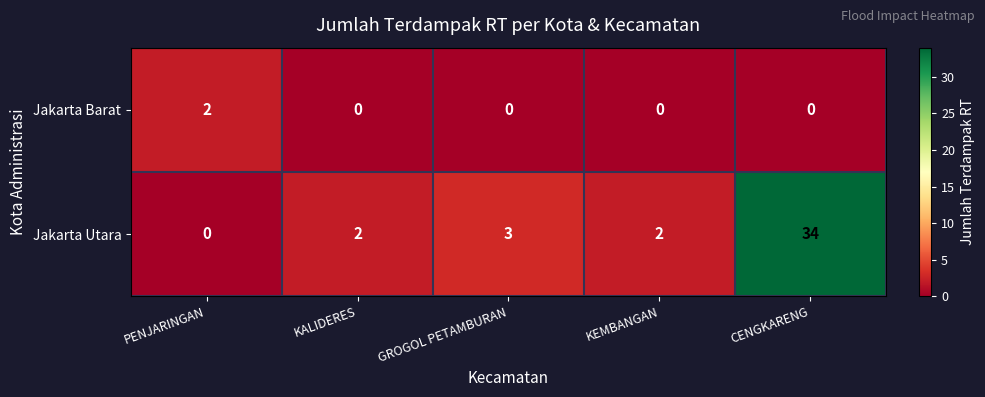

At how many categories does at least one series exceed 9?

1